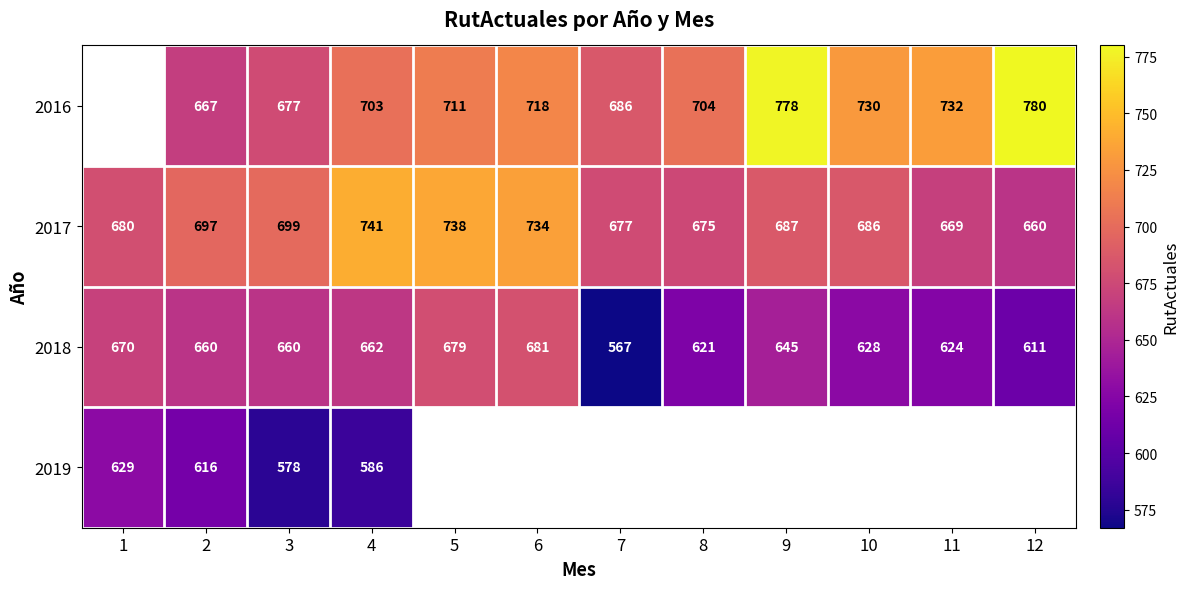

What is the sum of the 2016 values at 7 and 5?

1397